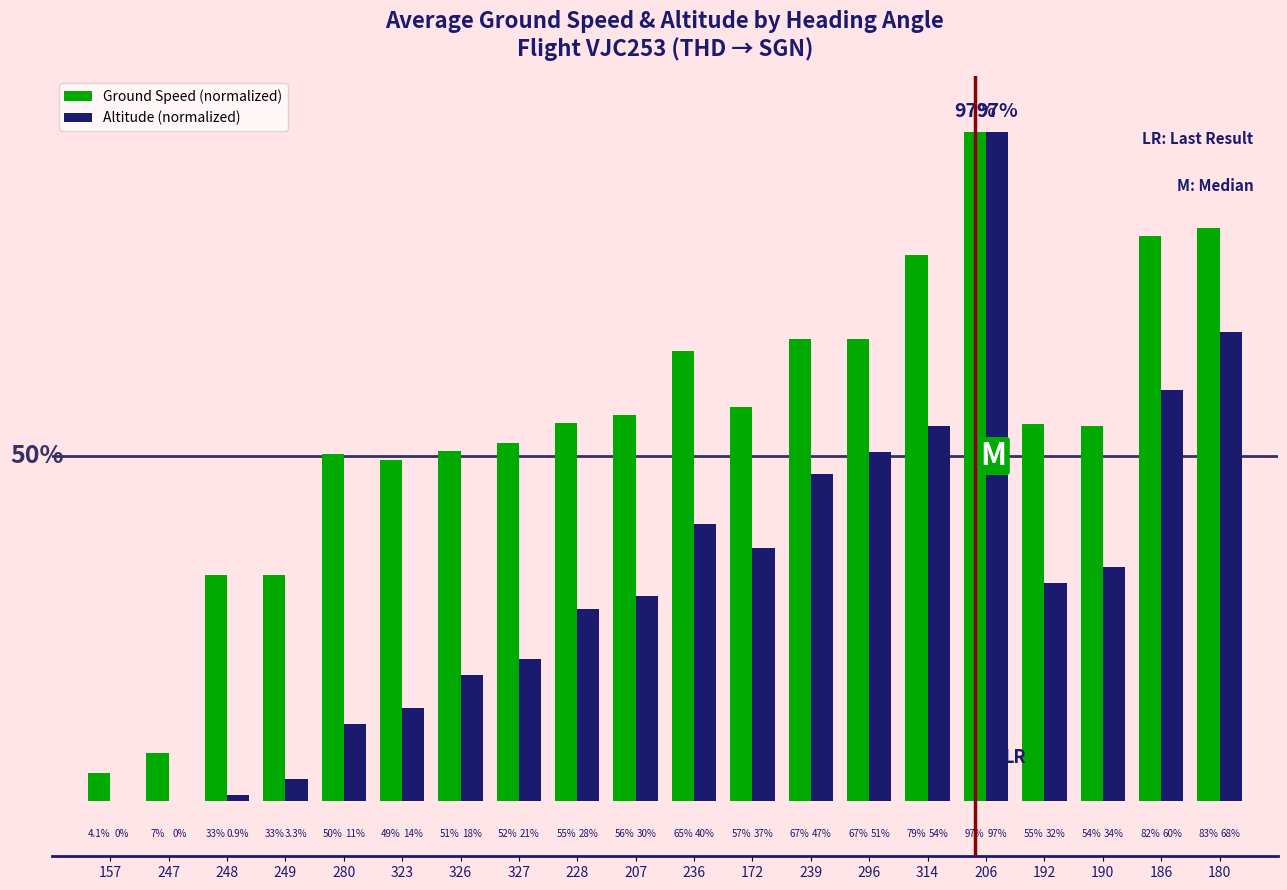

Which series has the largest total across all categories?

Ground Speed (normalized)